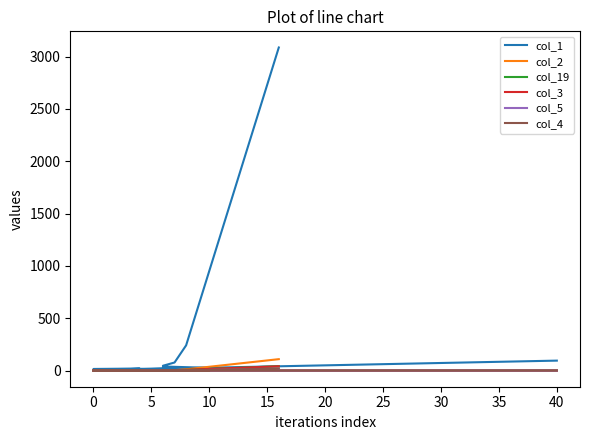

True or false: col_2 and col_4 cross at least once.

False